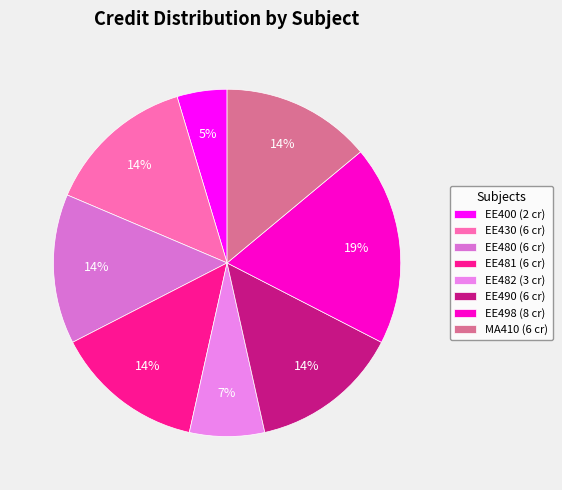

Does EE400 represent more than half of the total?

No